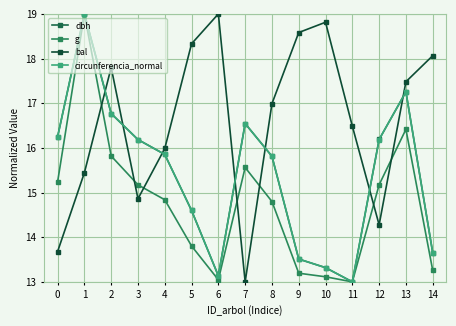

Reading left to right, transcribe all the data shown in this chart.

dbh: 16.2	19.0	16.8	16.2	15.9	14.6	13.1	16.5	15.8	13.5	13.3	13.0	16.2	17.3	13.7
g: 15.2	19.0	15.8	15.2	14.8	13.8	13.0	15.6	14.8	13.2	13.1	13.0	15.2	16.4	13.3
bal: 13.7	15.4	17.8	14.9	16.0	18.3	19.0	13.0	17.0	18.6	18.8	16.5	14.3	17.5	18.1
circunferencia_normal: 16.2	19.0	16.8	16.2	15.9	14.6	13.1	16.5	15.8	13.5	13.3	13.0	16.2	17.3	13.7